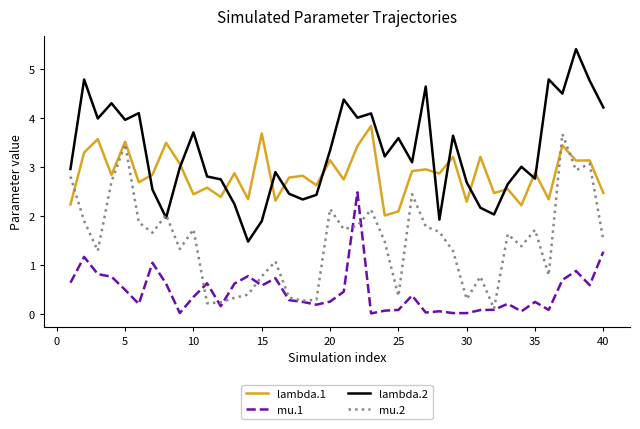

What is the minimum value for lambda.1?

2.0